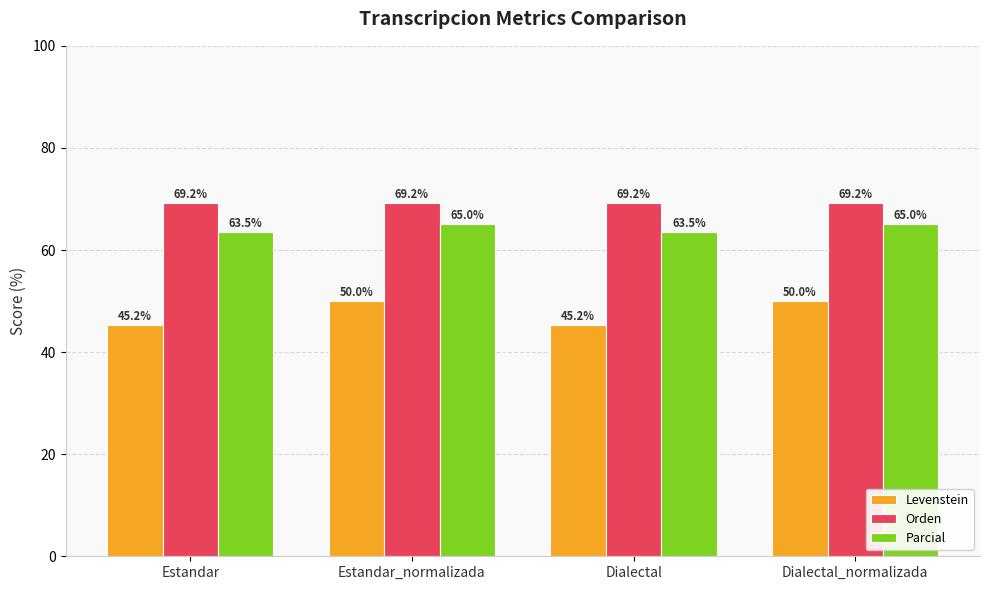

How many groups of bars are there?

4